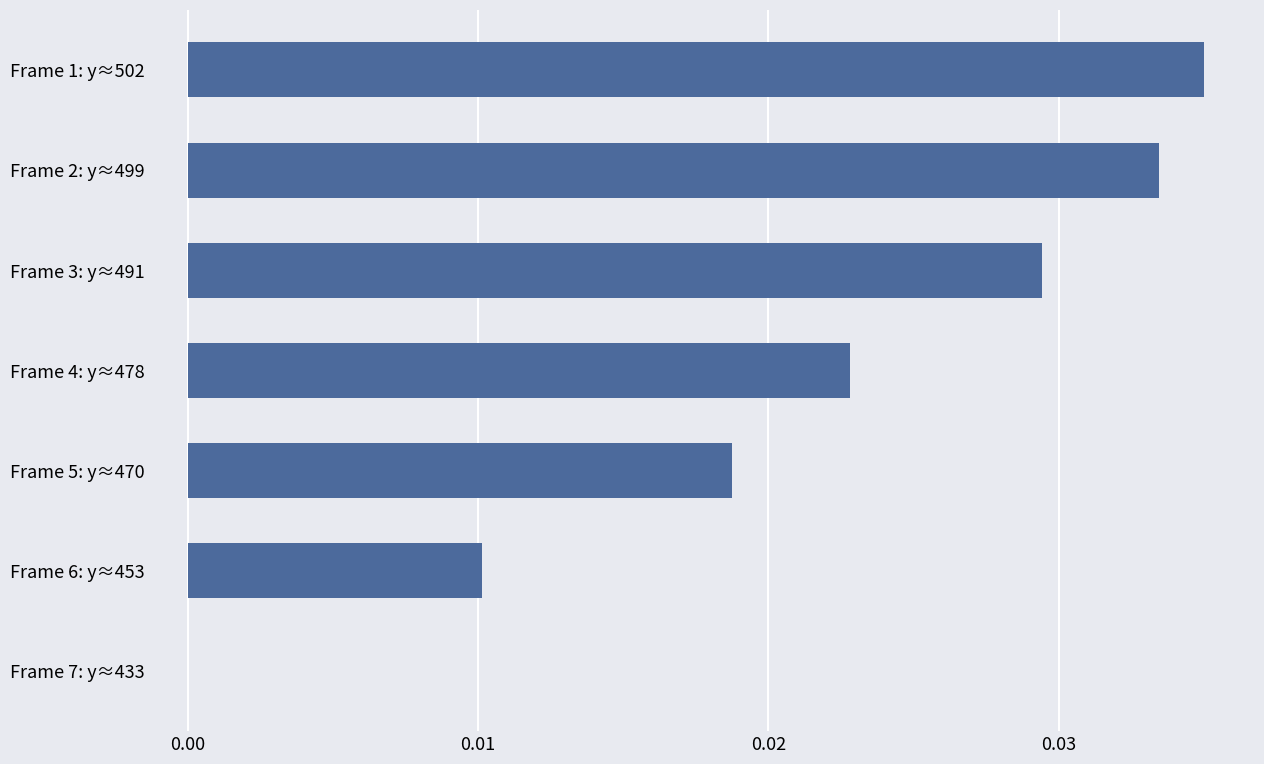

The value at Frame 7: y≈433 is 0.0. True or false?

True